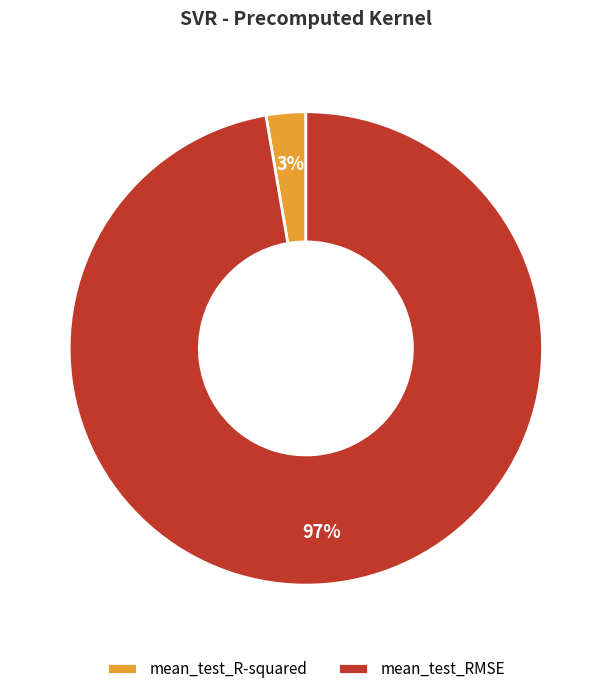

Is the sum of mean_test_RMSE and mean_test_R-squared greater than half?

Yes